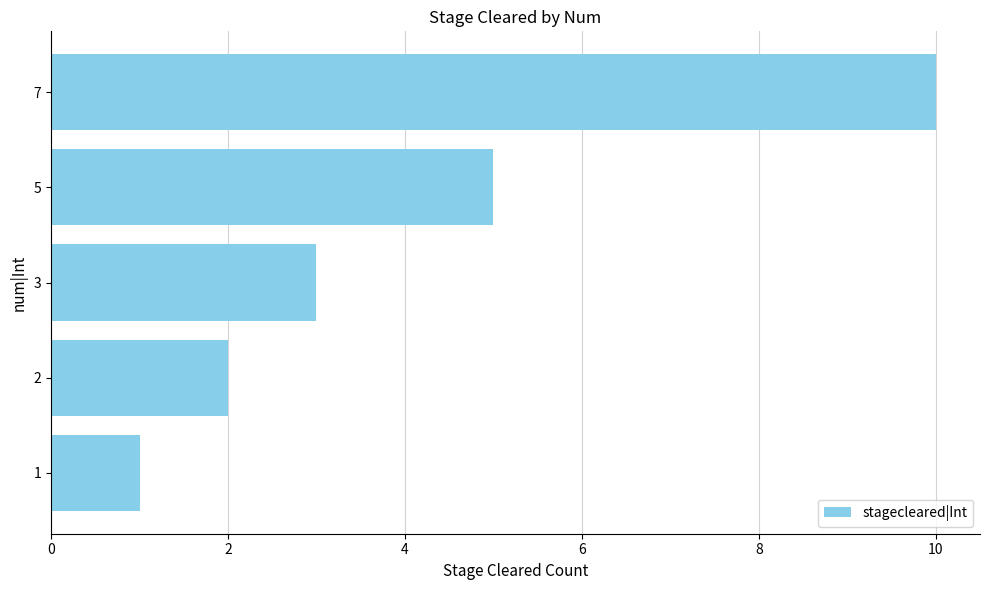

Count the number of categories in the chart.

5